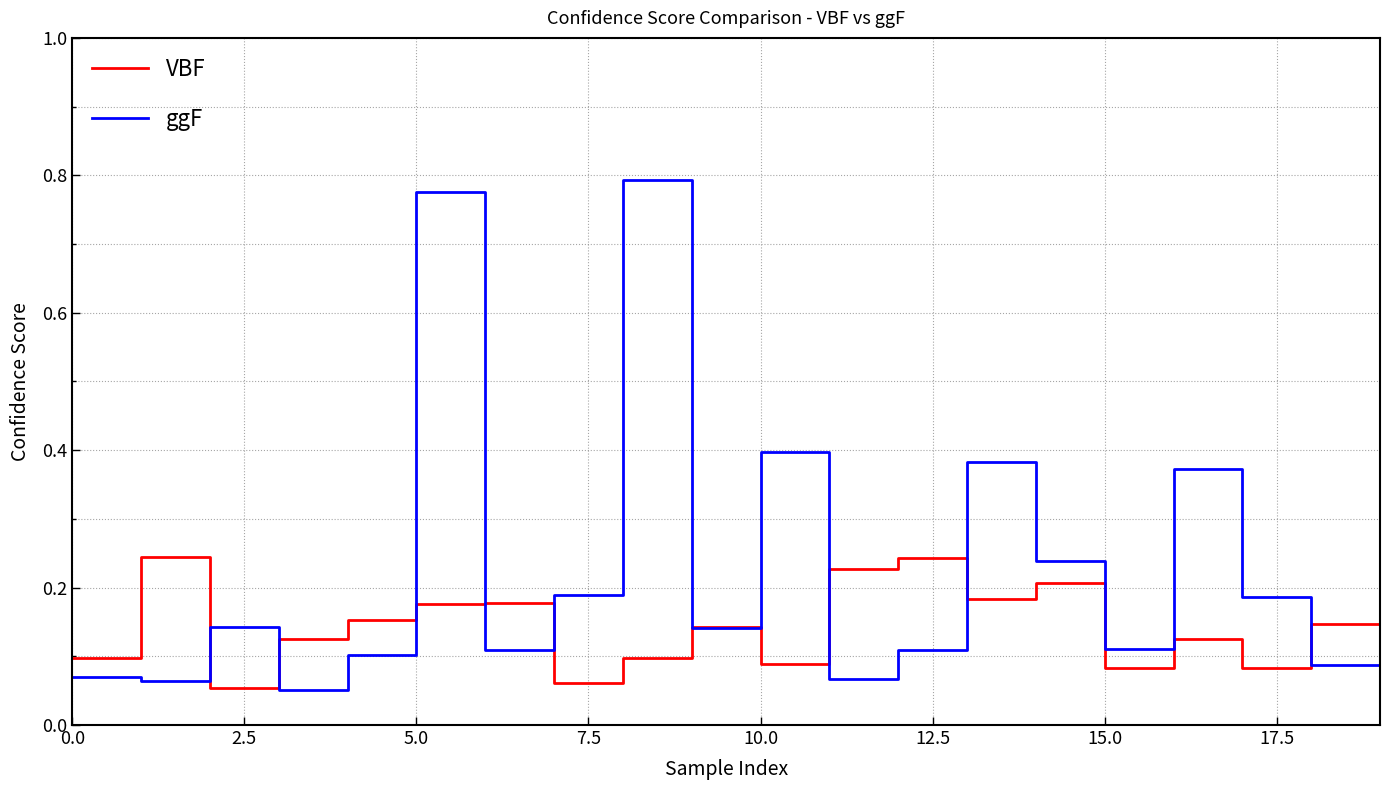

Count the number of data series in this chart.

2